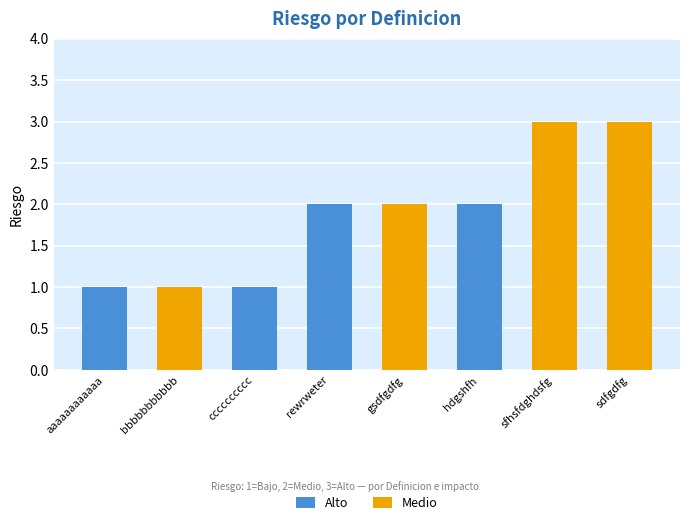

What is the sum of the Alto values at aaaaaaaaaaaa and hdgshfh?

3